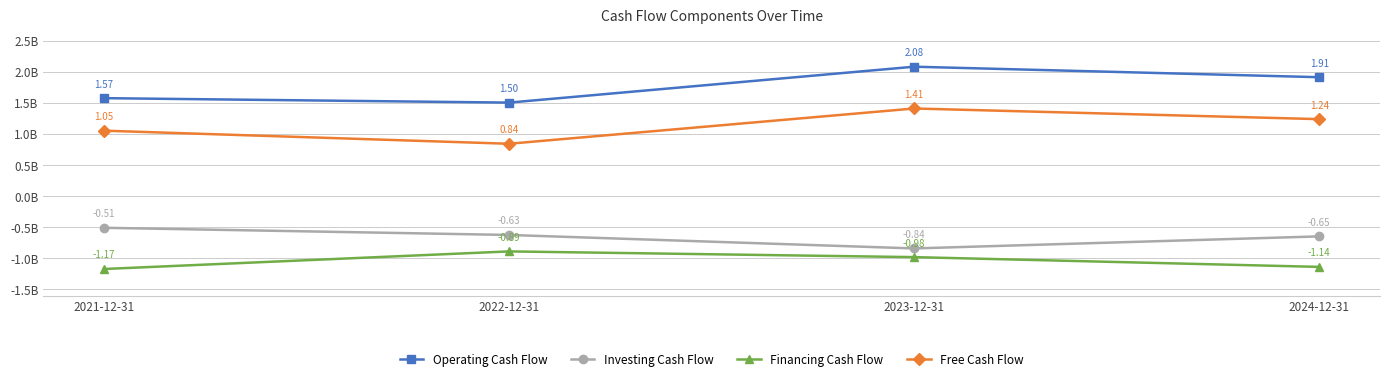

What is the label of the 2nd point from the left?

2022-12-31